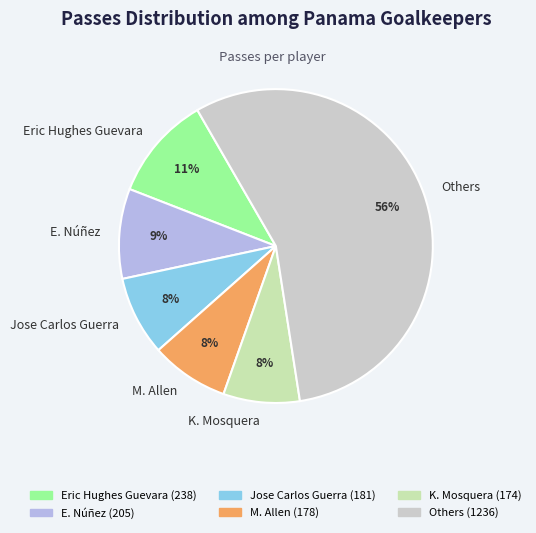

Is it true that E. Núñez is 9% of the pie?

True